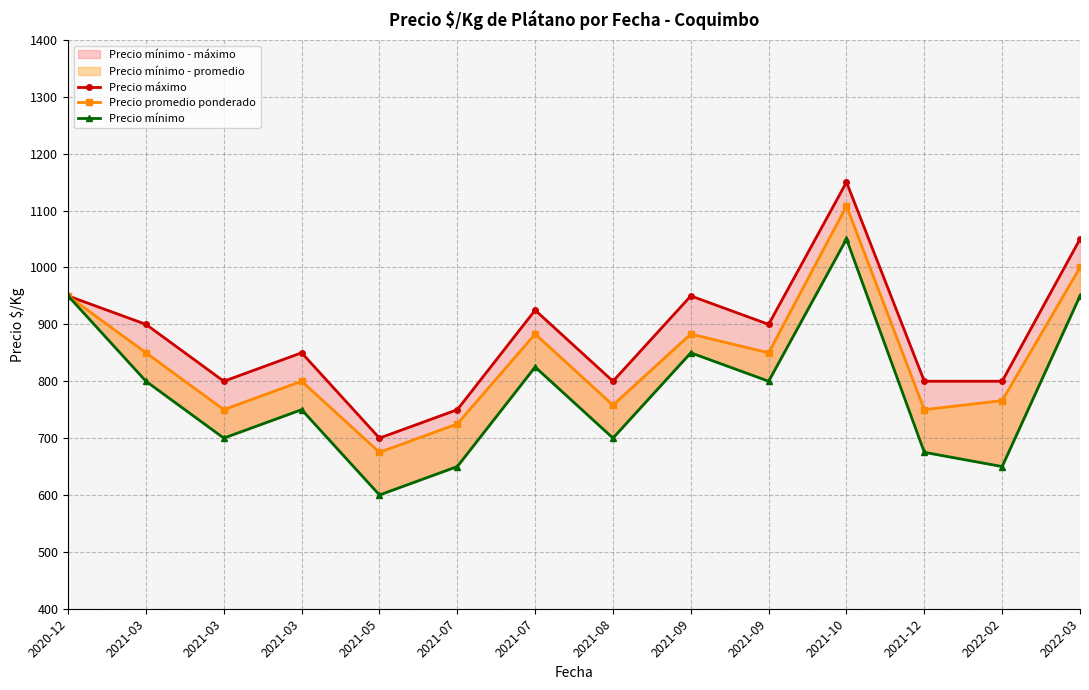

At 2021-07, list the series in order from smallest to largest.

Precio mínimo, Precio promedio ponderado, Precio máximo